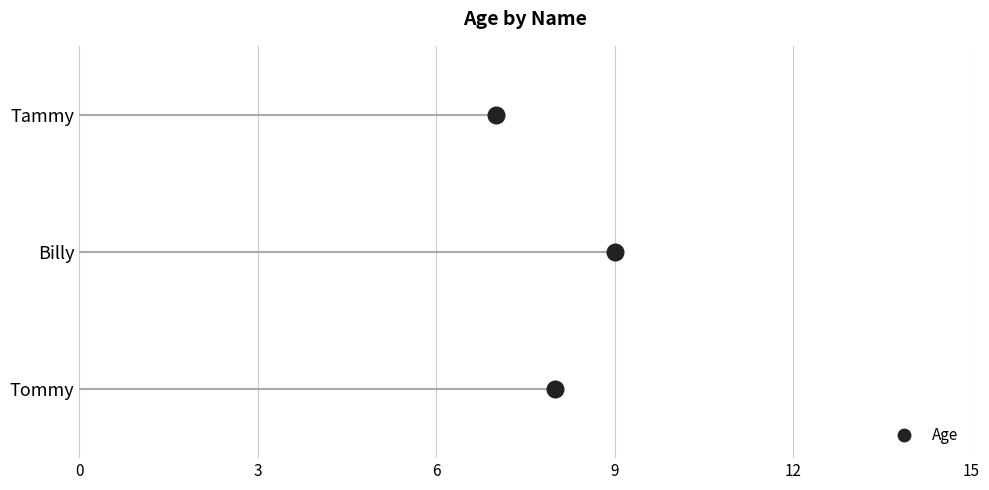

Between Billy and Tammy, which is larger?

Billy